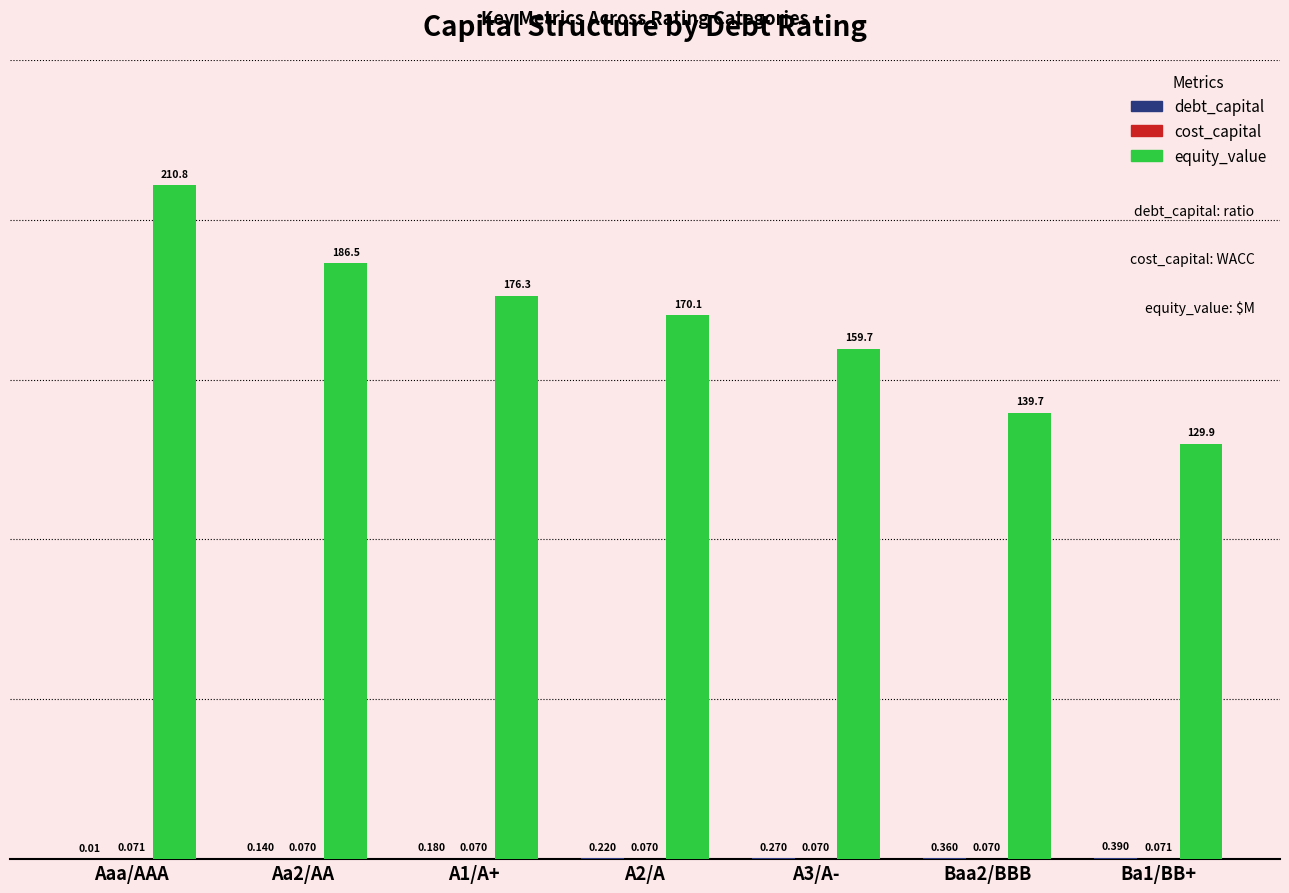

Which series changed the most between A1/A+ and Ba1/BB+?

equity_value